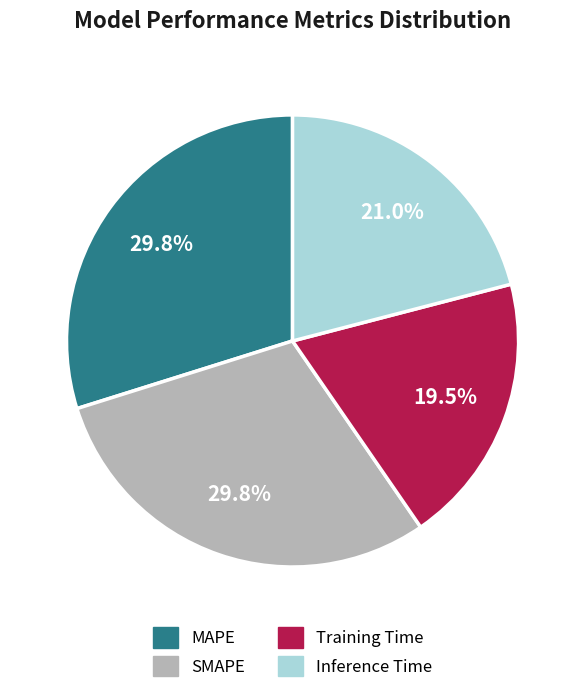

How much of the chart is everything except Training Time?

80.5%